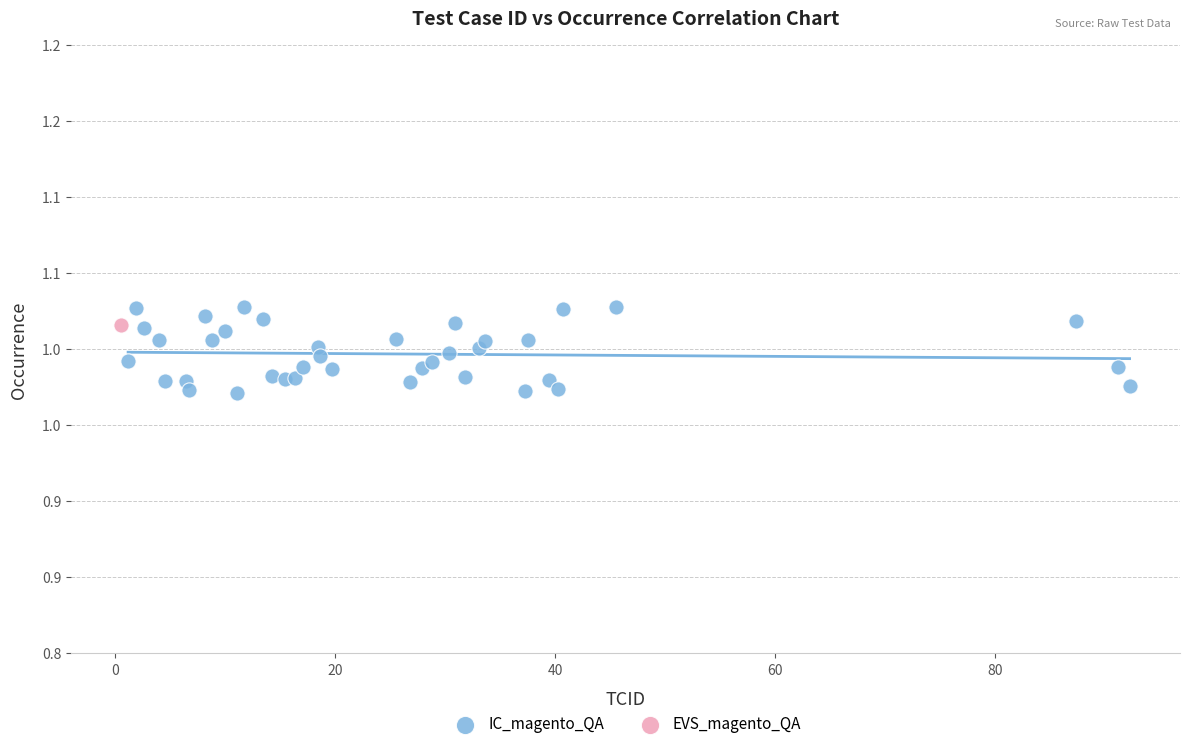

What are all the series names shown in the legend?

IC_magento_QA, EVS_magento_QA